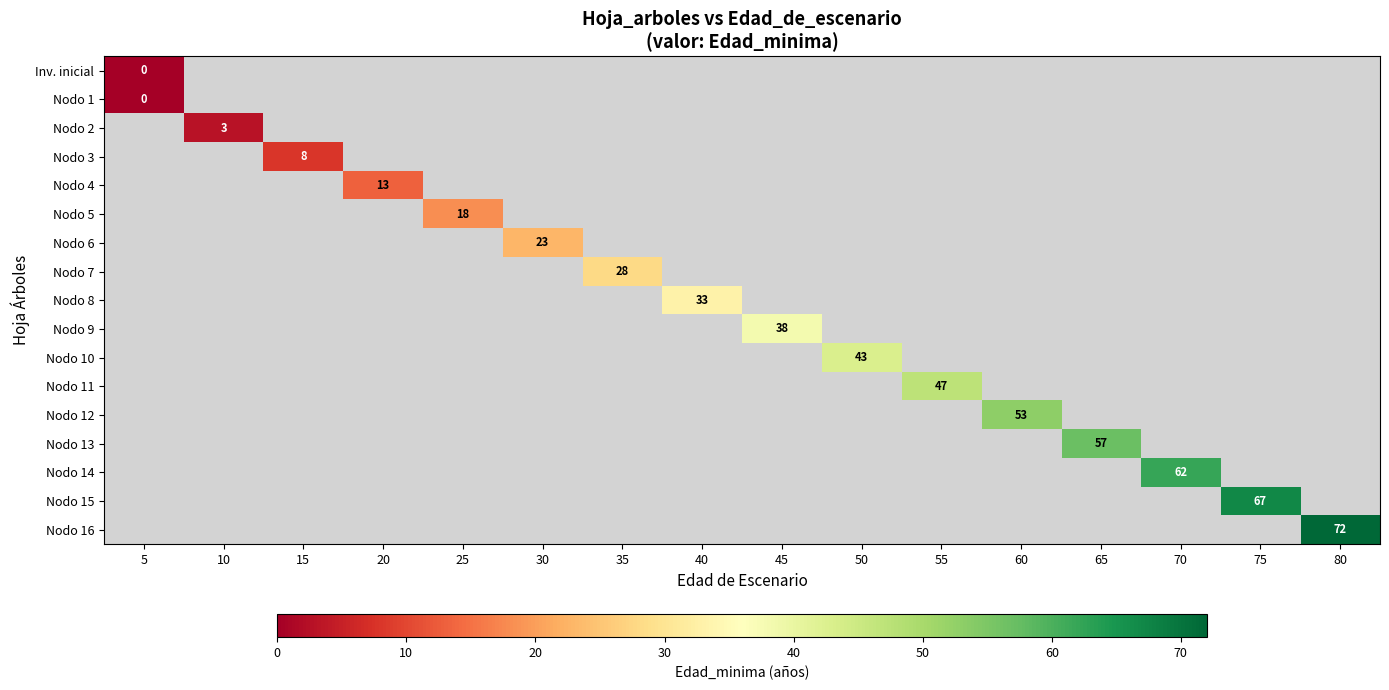

The Nodo 5 series shows 18 at 25. True or false?

True